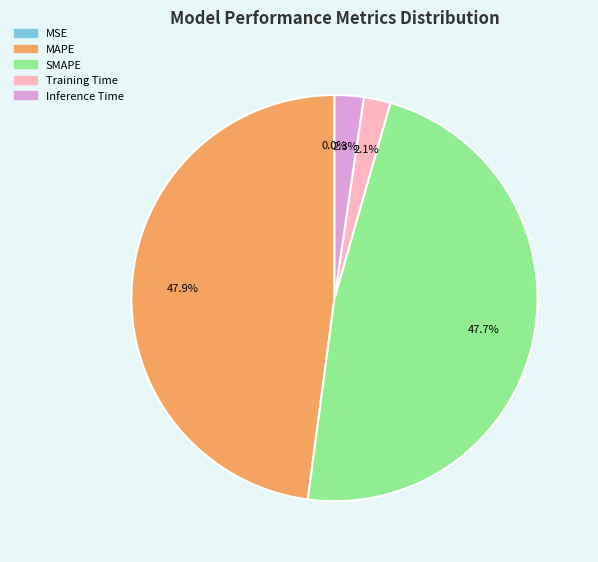

What is the total percentage of SMAPE and Inference Time?

50.0%